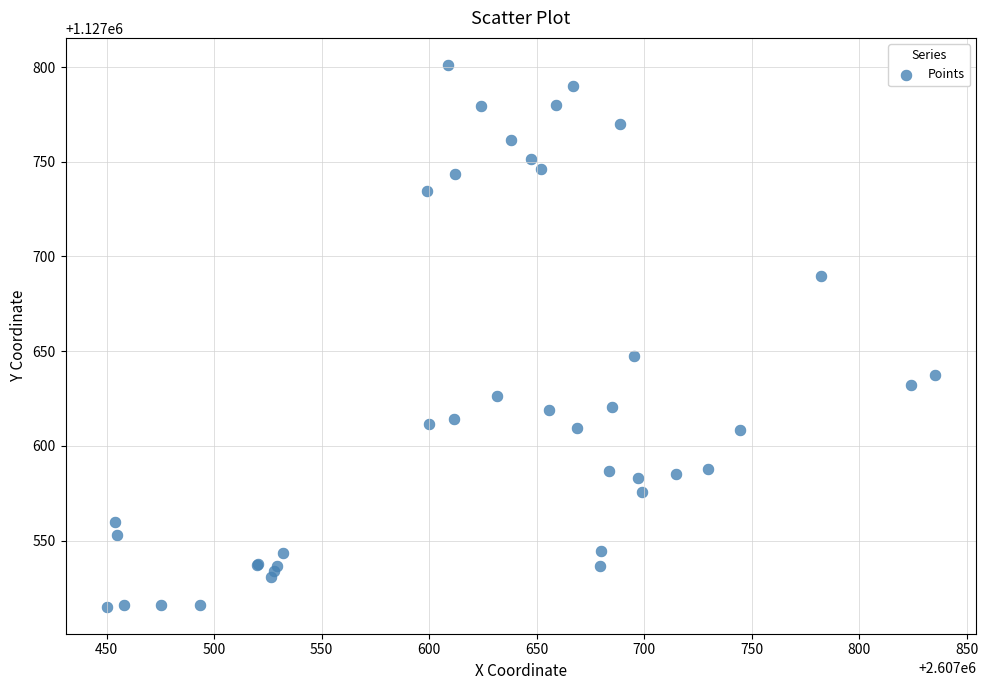

What Y value in the scatter plot is closest to 1127658?

1127647.6